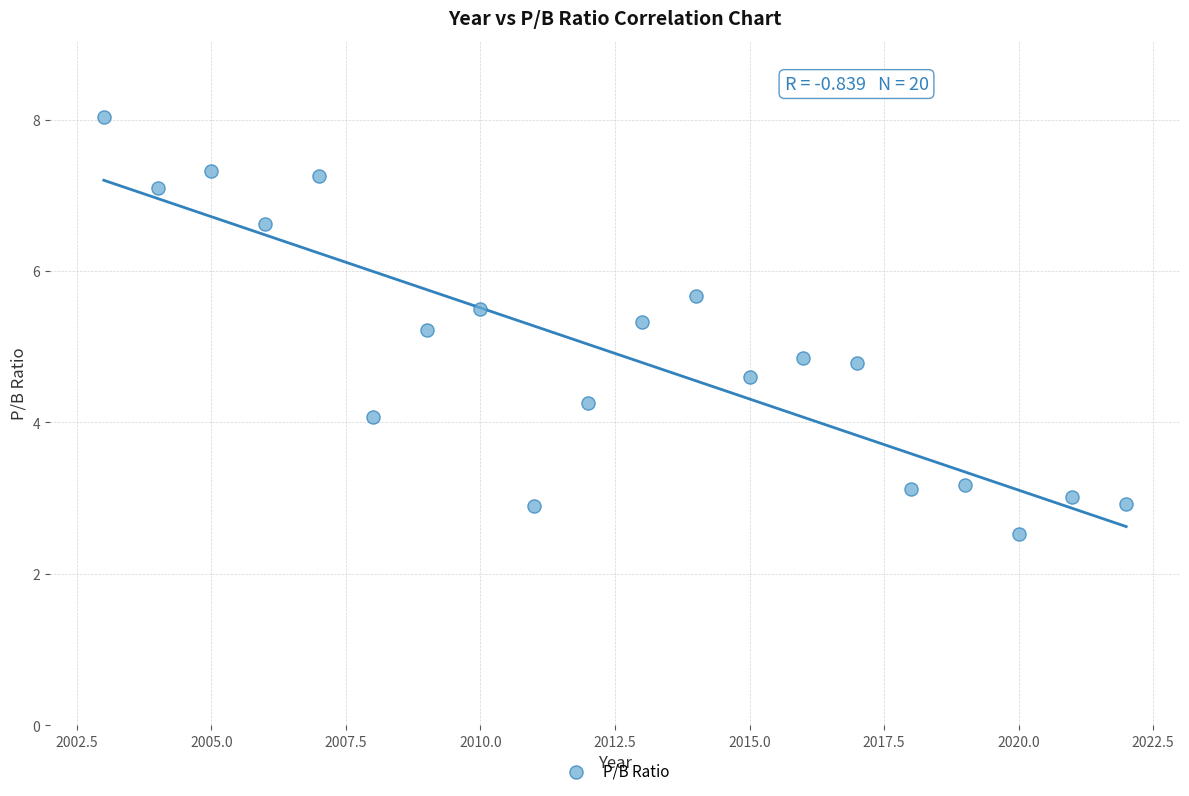

What is the range of Y values (max minus min)?

5.5